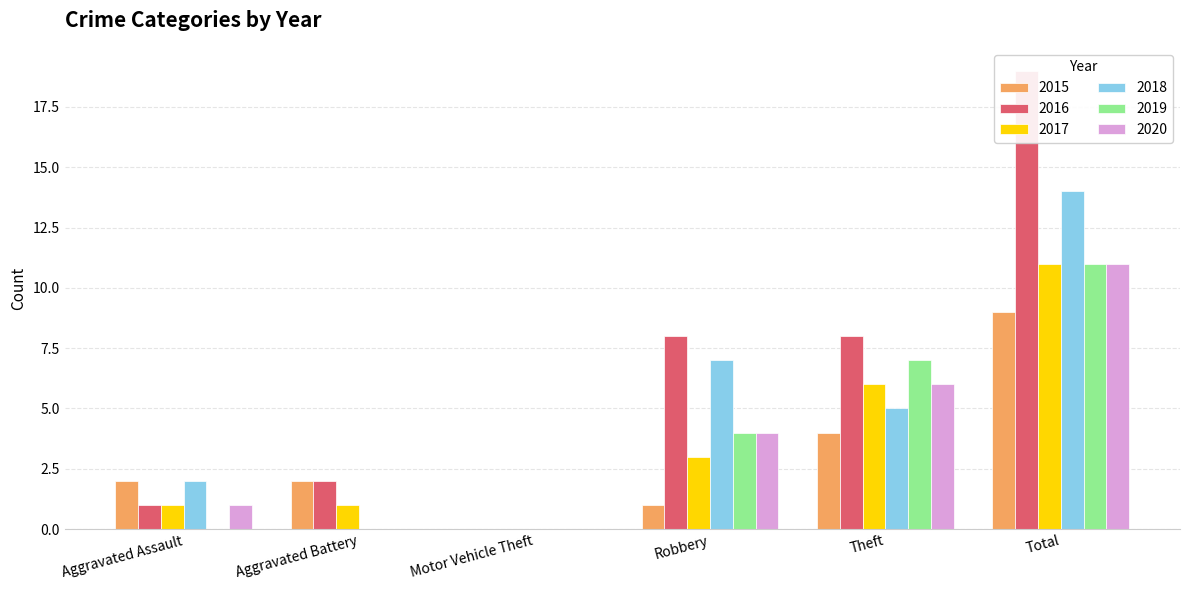

Which label corresponds to the smallest value in the chart?

Motor Vehicle Theft